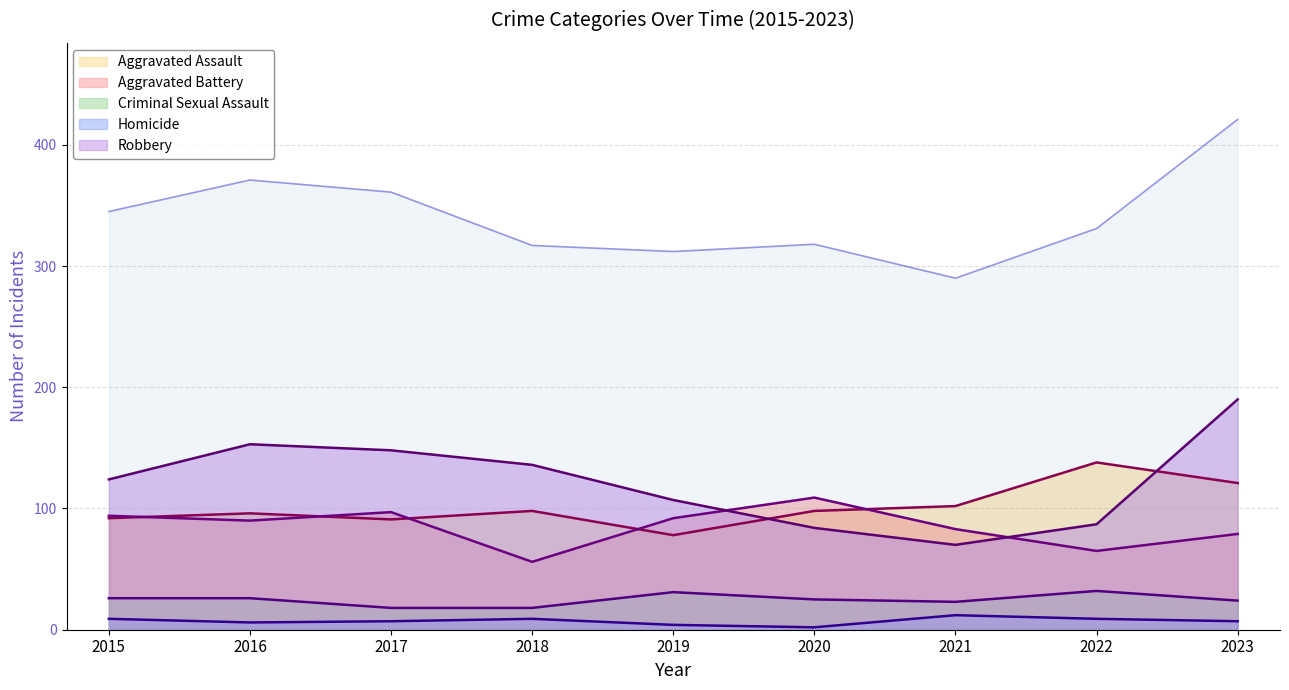

True or false: Robbery and Aggravated Battery intersect in this chart.

True